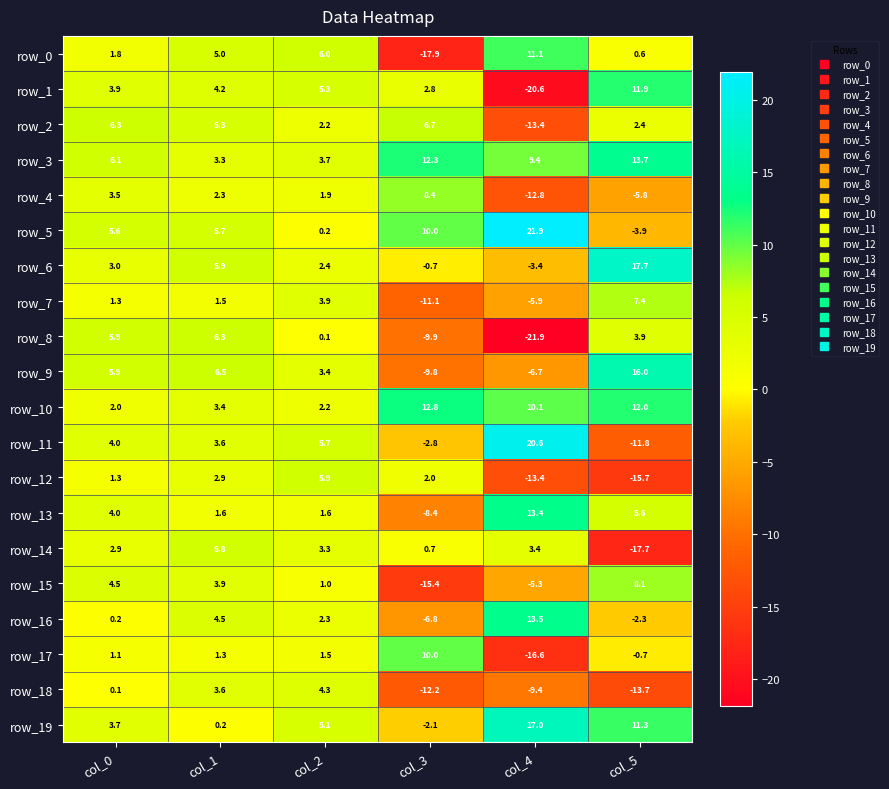

Reading left to right, what are all the values shown in this chart?

row_0: col_0=1.8	col_1=5.0	col_2=6.0	col_3=-17.9	col_4=11.1	col_5=0.6
row_1: col_0=3.9	col_1=4.2	col_2=5.3	col_3=2.8	col_4=-20.6	col_5=11.9
row_2: col_0=6.3	col_1=5.3	col_2=2.2	col_3=6.7	col_4=-13.4	col_5=2.4
row_3: col_0=6.1	col_1=3.3	col_2=3.7	col_3=12.3	col_4=9.4	col_5=13.7
row_4: col_0=3.5	col_1=2.3	col_2=1.9	col_3=8.4	col_4=-12.8	col_5=-5.8
row_5: col_0=5.6	col_1=5.7	col_2=0.2	col_3=10.0	col_4=21.9	col_5=-3.9
row_6: col_0=3.0	col_1=5.9	col_2=2.4	col_3=-0.7	col_4=-3.4	col_5=17.7
row_7: col_0=1.3	col_1=1.5	col_2=3.9	col_3=-11.1	col_4=-5.9	col_5=7.4
row_8: col_0=5.9	col_1=6.3	col_2=0.1	col_3=-9.9	col_4=-21.9	col_5=3.9
row_9: col_0=5.9	col_1=6.5	col_2=3.4	col_3=-9.8	col_4=-6.7	col_5=16.0
row_10: col_0=2.0	col_1=3.4	col_2=2.2	col_3=12.8	col_4=10.1	col_5=12.0
row_11: col_0=4.0	col_1=3.6	col_2=5.7	col_3=-2.8	col_4=20.6	col_5=-11.8
row_12: col_0=1.3	col_1=2.9	col_2=5.9	col_3=2.0	col_4=-13.4	col_5=-15.7
row_13: col_0=4.0	col_1=1.6	col_2=1.6	col_3=-8.4	col_4=13.4	col_5=5.6
row_14: col_0=2.9	col_1=5.8	col_2=3.3	col_3=0.7	col_4=3.4	col_5=-17.7
row_15: col_0=4.5	col_1=3.9	col_2=1.0	col_3=-15.4	col_4=-5.3	col_5=8.1
row_16: col_0=0.2	col_1=4.5	col_2=2.3	col_3=-6.8	col_4=13.5	col_5=-2.3
row_17: col_0=1.1	col_1=1.3	col_2=1.5	col_3=10.0	col_4=-16.6	col_5=-0.7
row_18: col_0=0.1	col_1=3.6	col_2=4.3	col_3=-12.2	col_4=-9.4	col_5=-13.7
row_19: col_0=3.7	col_1=0.2	col_2=5.1	col_3=-2.1	col_4=17.0	col_5=11.3